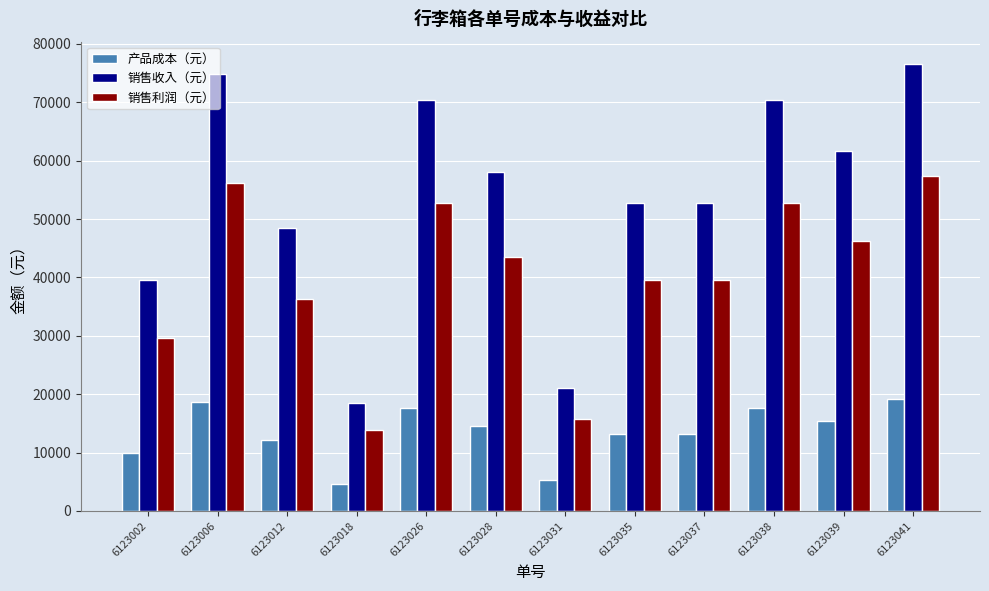

True or false: 产品成本（元） has a value of 18700 at 6123006.

True